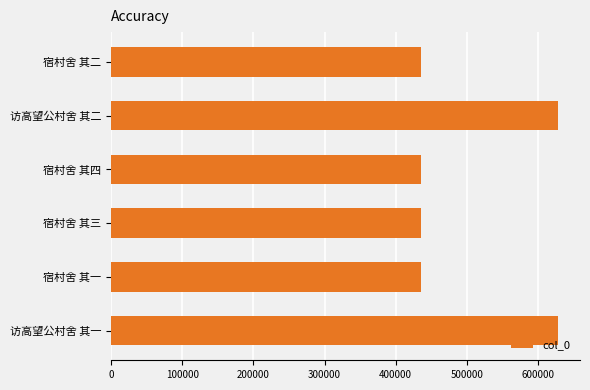

What is the smallest value displayed?

435081